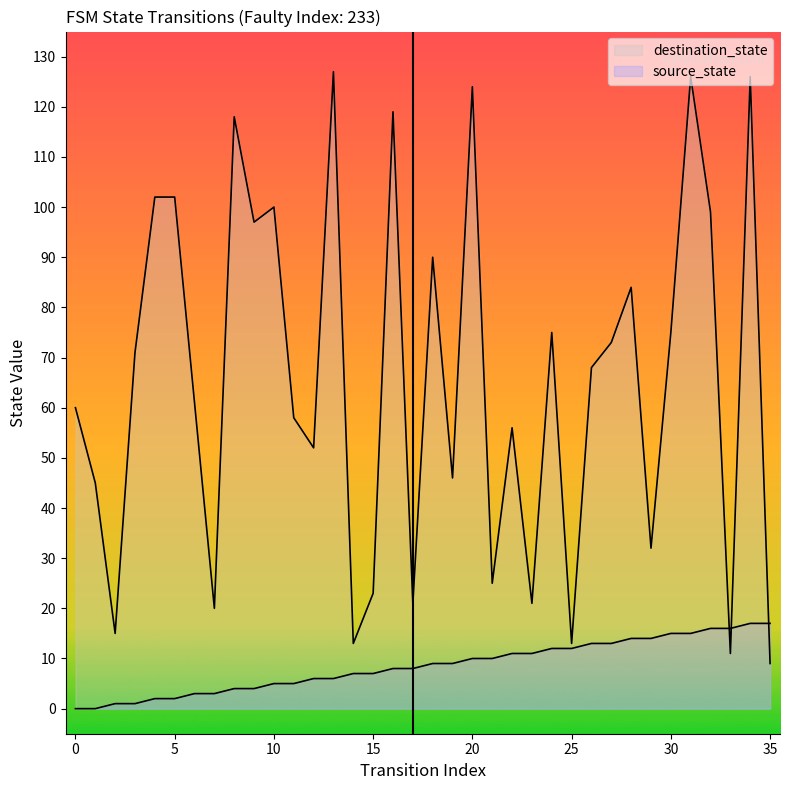

At which category does the chart reach its peak across all series?

13